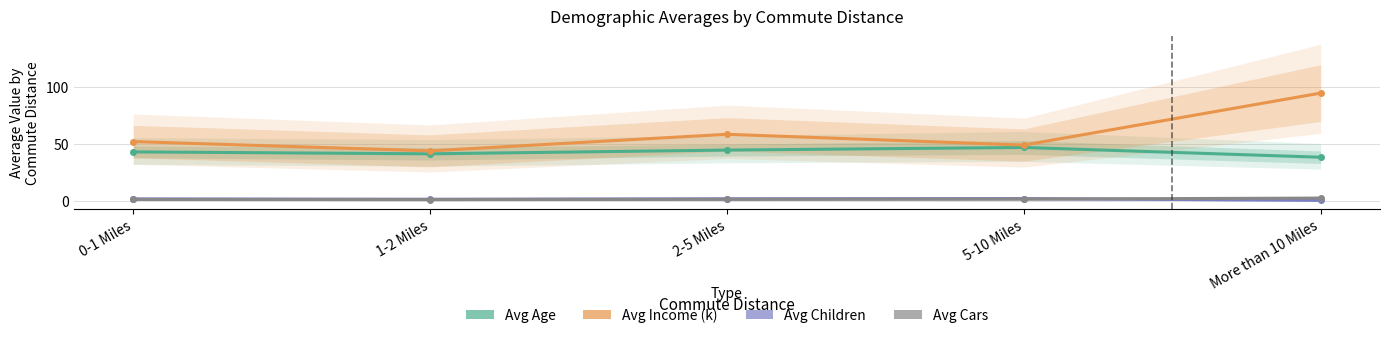

Which category has the lowest value in the Avg Income (k) series?

1-2 Miles